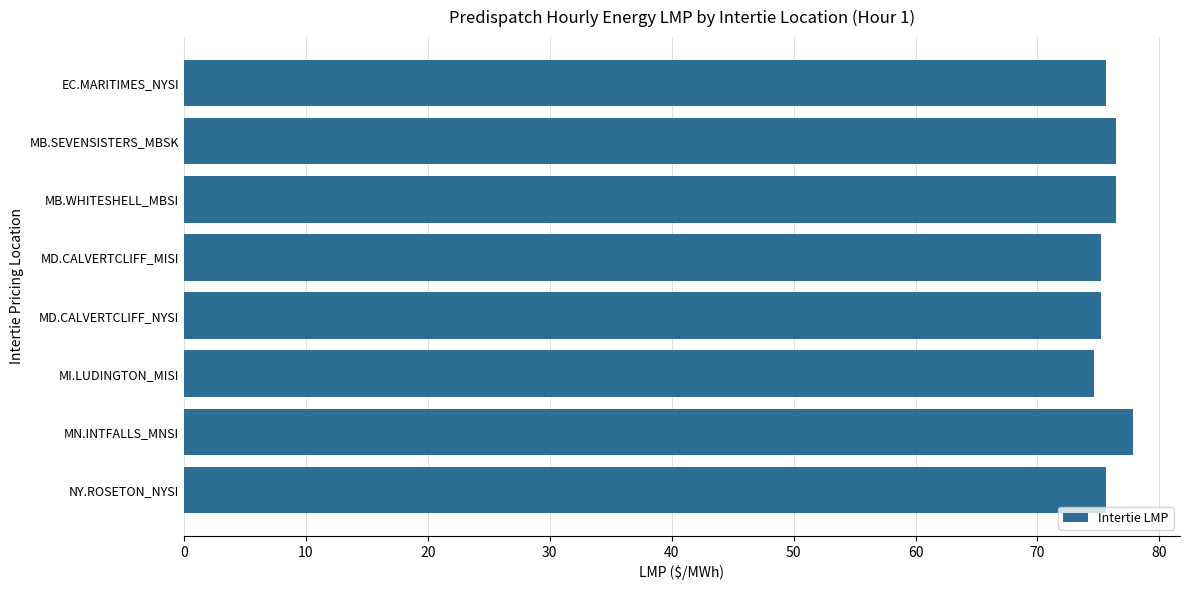

The chart shows a value of 124.3 at MD.CALVERTCLIFF_NYSI. True or false?

False